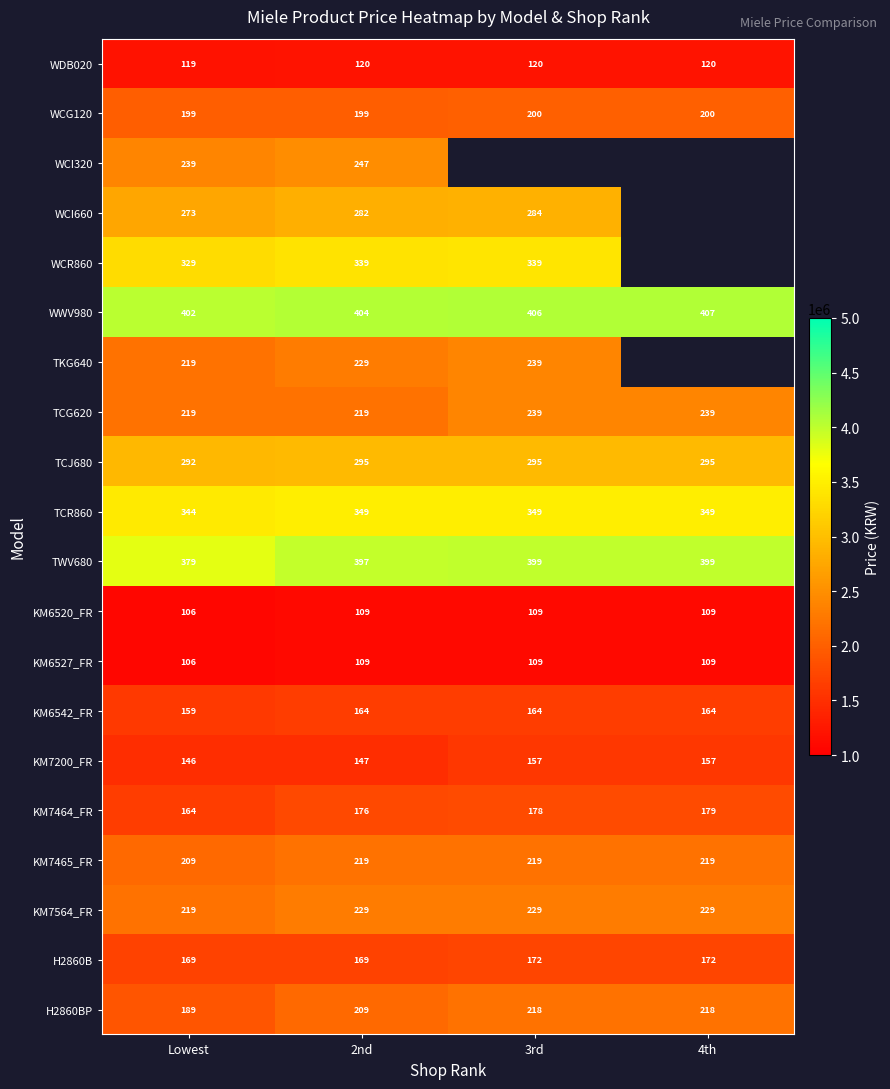

Which label corresponds to the largest value in the chart?

4th